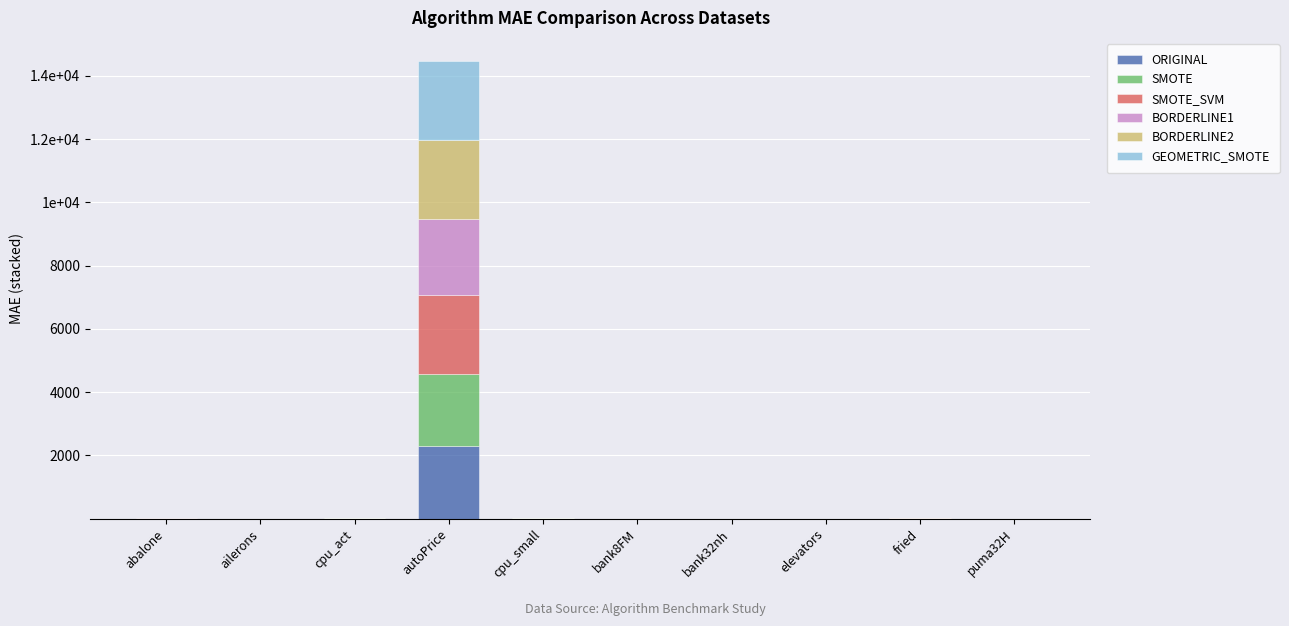

The value of ORIGINAL at ailerons is 0.0. True or false?

False